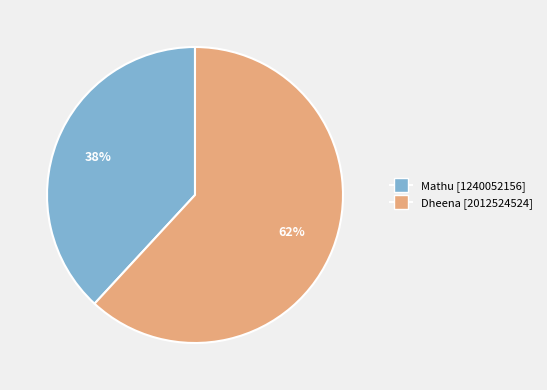

How many segments does this pie chart have?

2